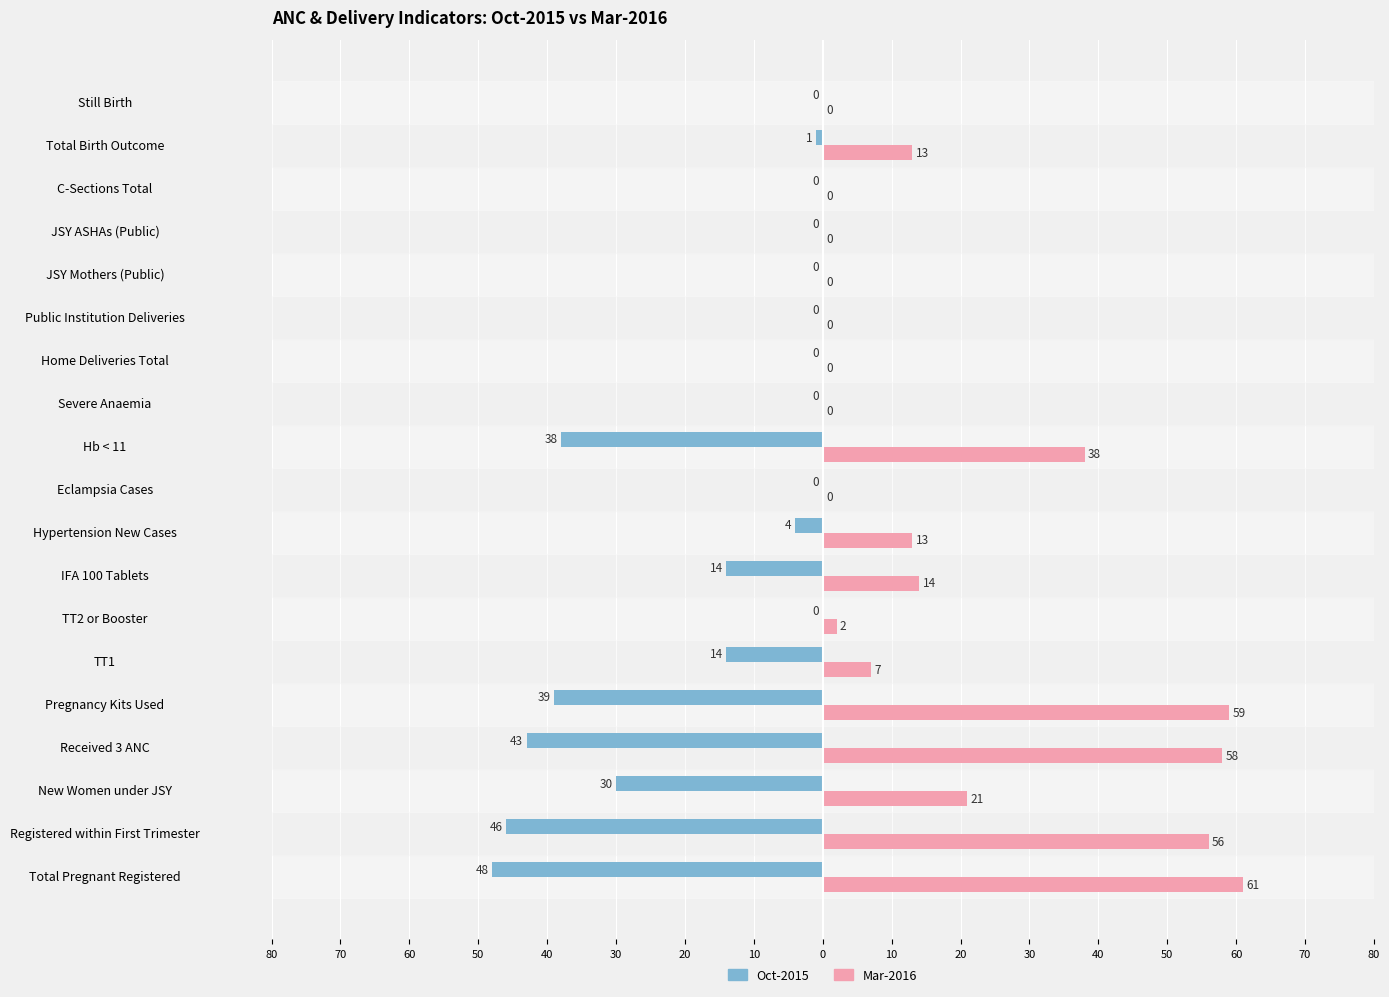

Does the chart contain stacked bars?

No